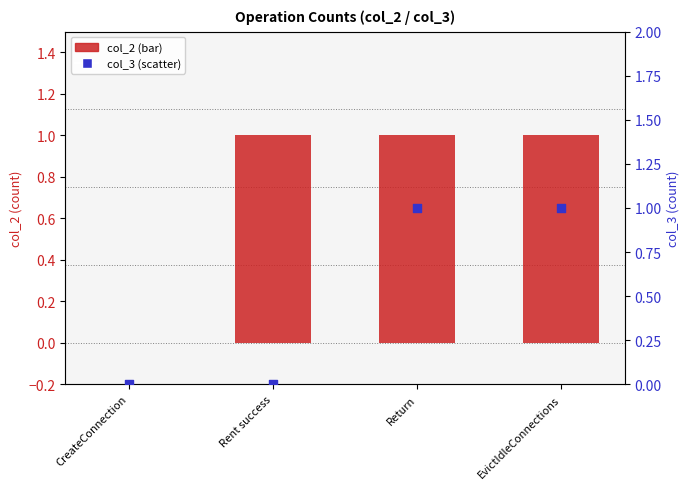

Which series has the largest total across all categories?

col_2